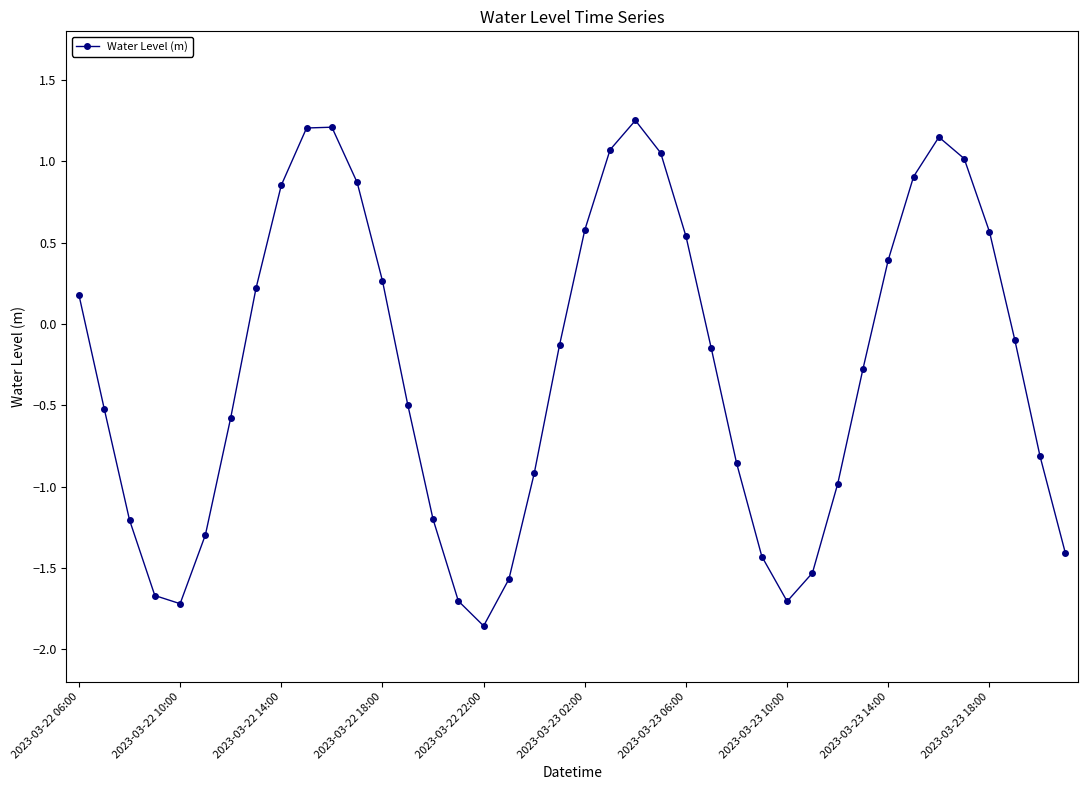

What is the value of the 14th point from the left?

-0.5